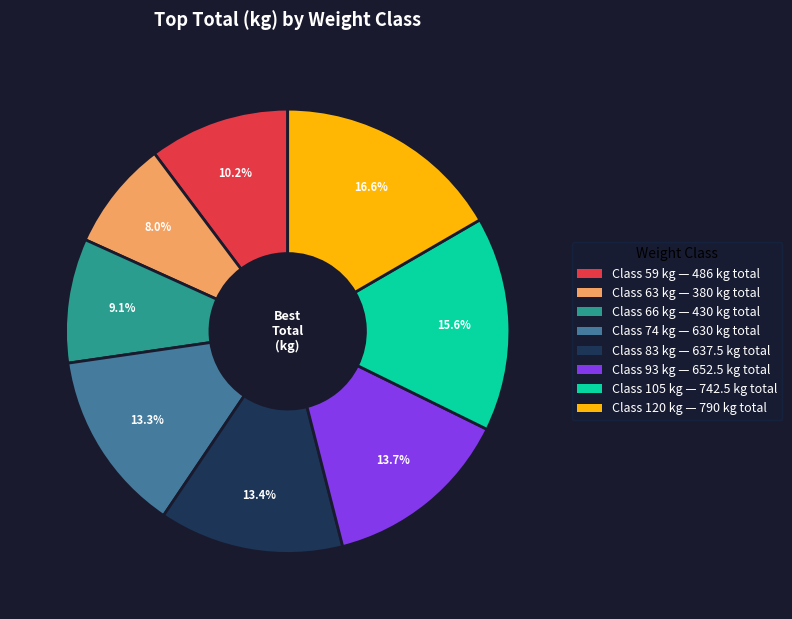

Is there any slice that represents more than half of the pie?

No